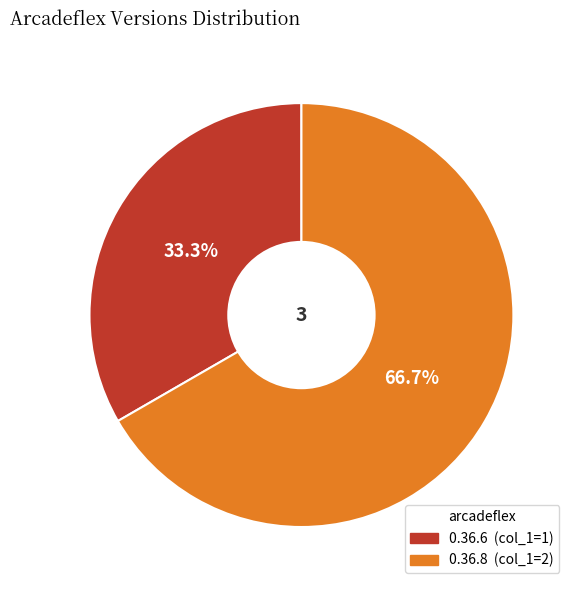

What percentage is the 0.36.8 slice, to the nearest percent?

67%